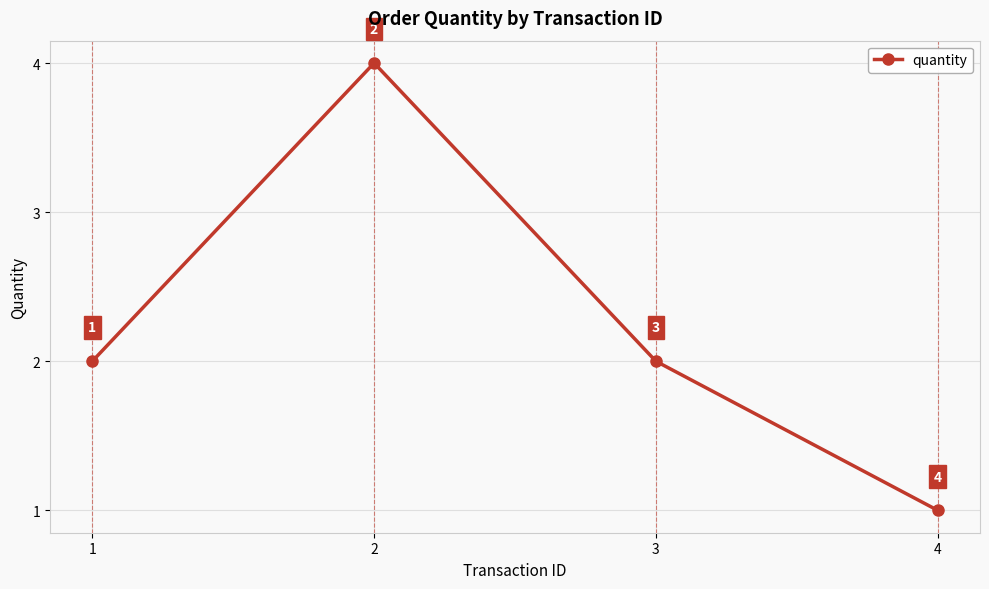

How many points are higher than both their immediate neighbors (excluding endpoints)?

1